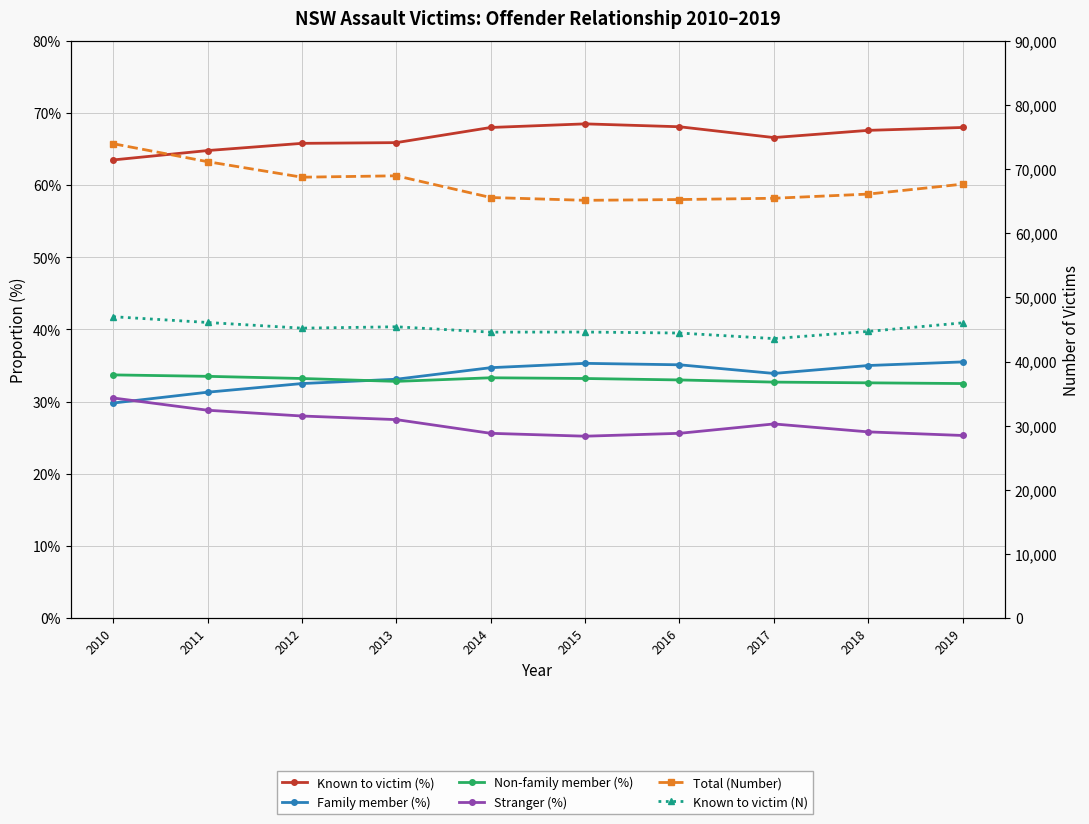

Which has a higher value, 2016 or 2015?

2015